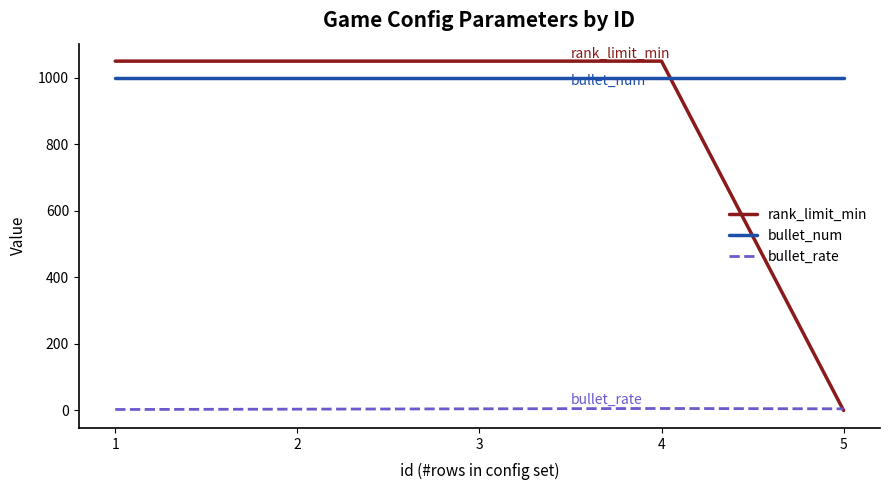

The value of bullet_num at 2 is 1000. True or false?

True